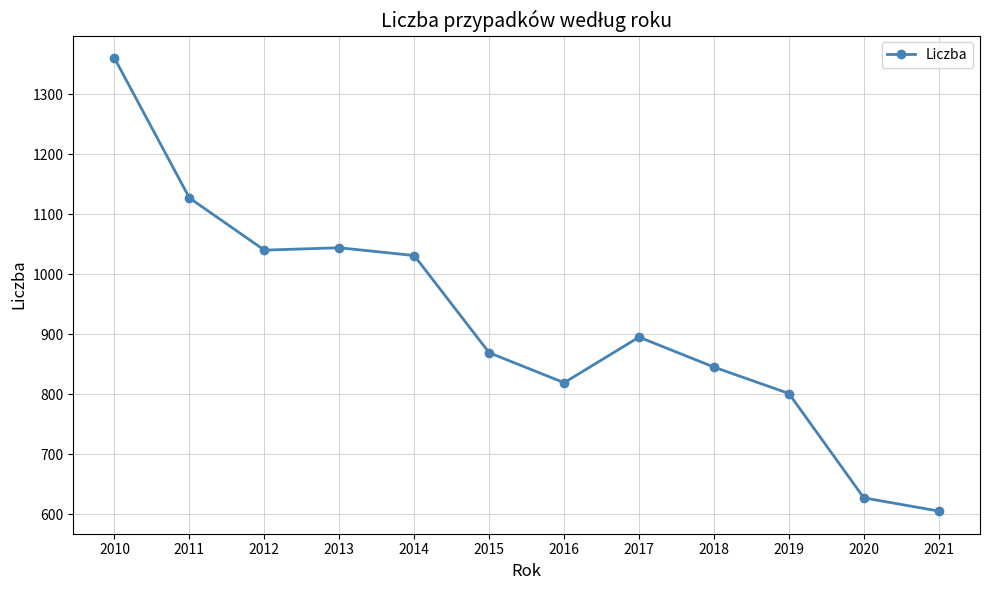

True or false: the data has more than 0 interior local peaks.

True